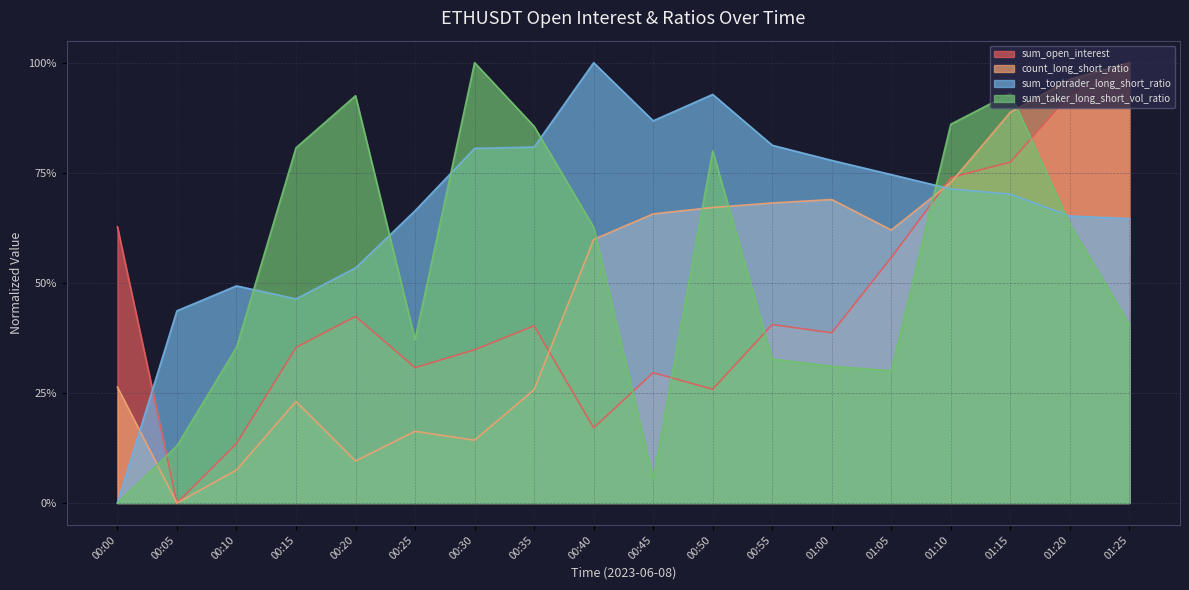

List the labels in order of sum_open_interest value, smallest first.

00:05, 00:10, 00:40, 00:50, 00:45, 00:25, 00:30, 00:15, 01:00, 00:35, 00:55, 00:20, 01:05, 00:00, 01:10, 01:15, 01:20, 01:25